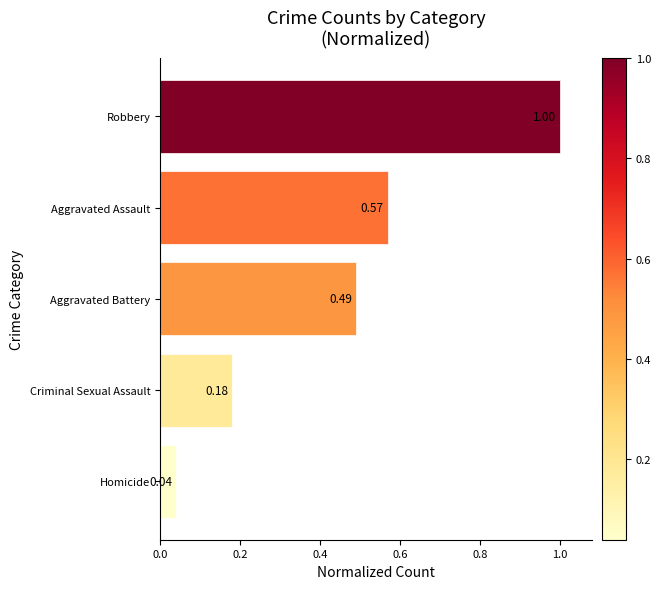

How many data points does each series have?

5